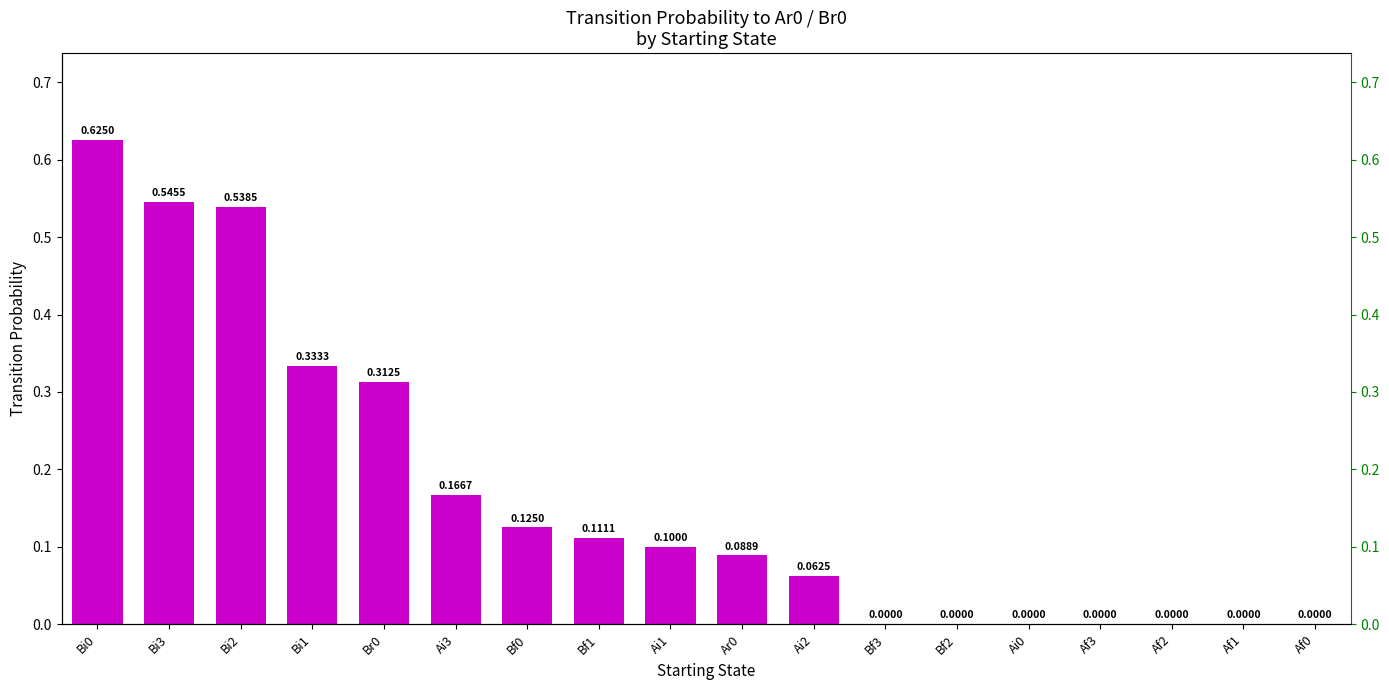

True or false: the data shows 0.1 at Bi1.

False